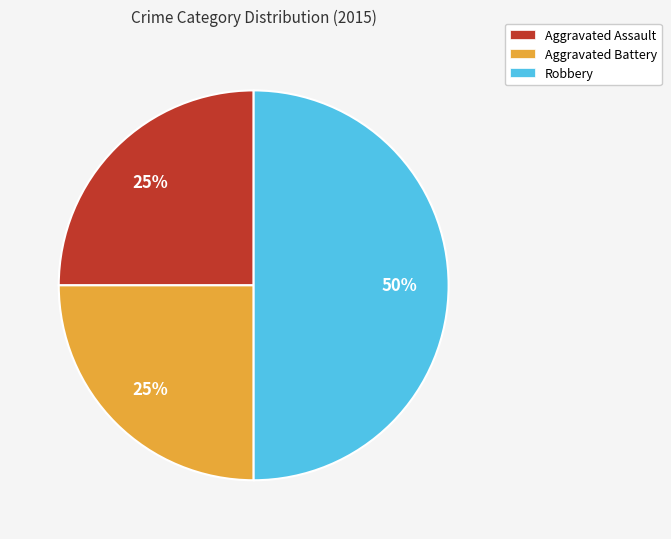

To the nearest percent, what is the difference between the Robbery and Aggravated Battery slice percentages?

25%